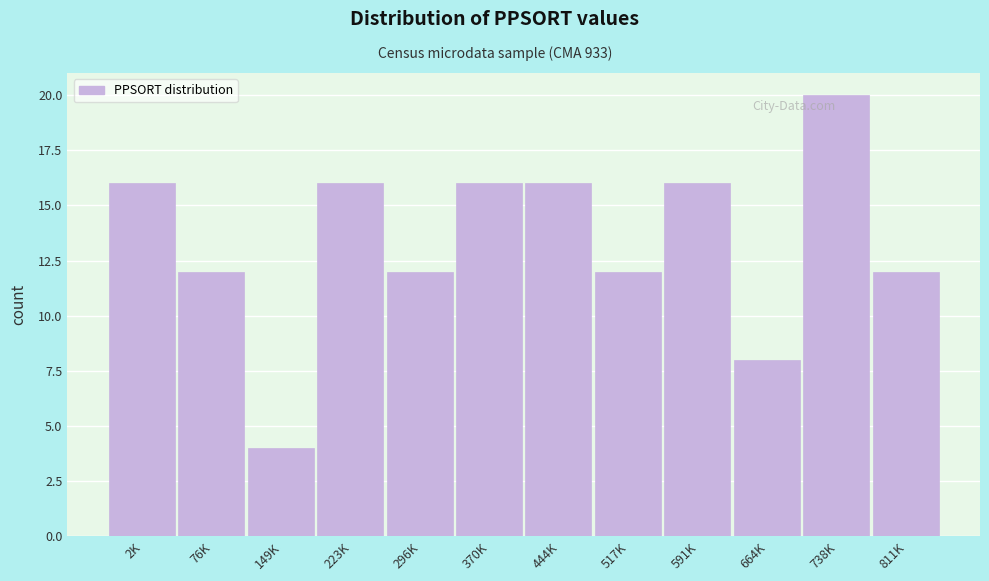

Reading right to left, what are all the values shown in this chart?

12	20	8	16	12	16	16	12	16	4	12	16